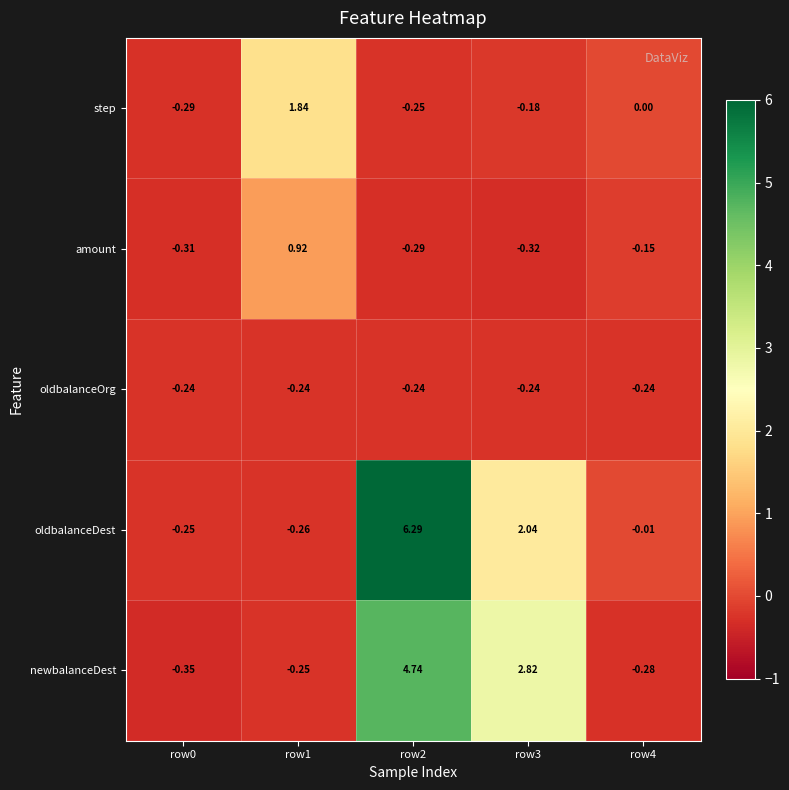

Which series has the largest range (max minus min)?

oldbalanceDest